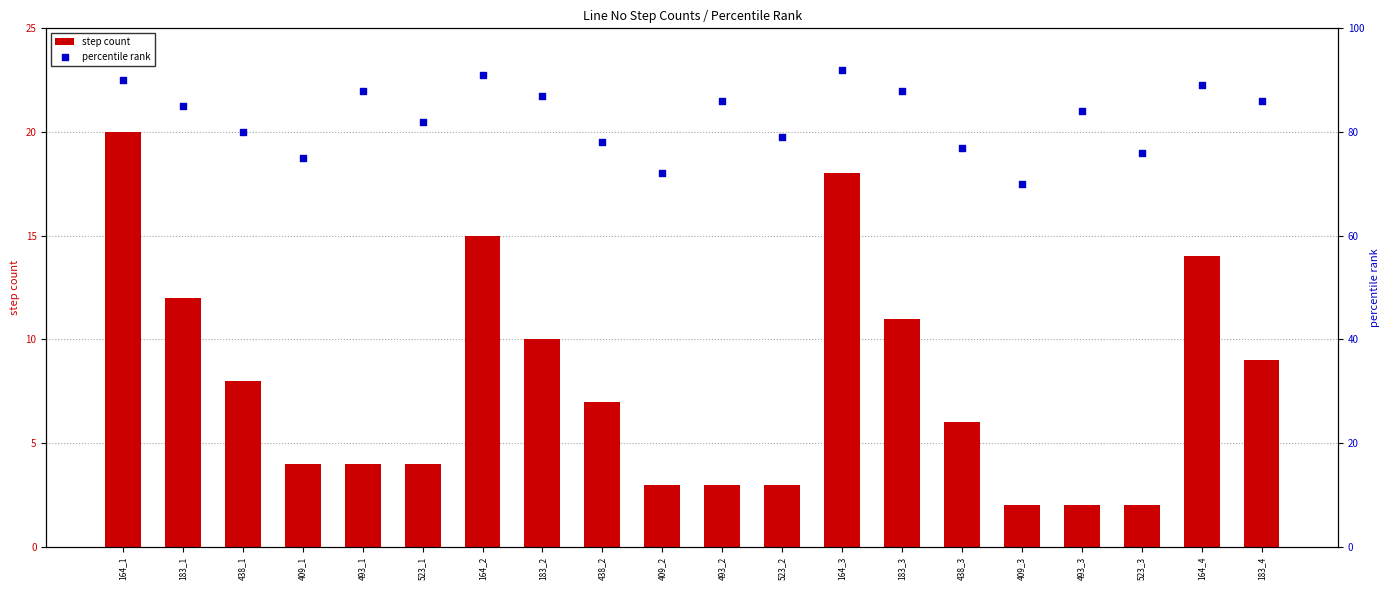

What is the total value across all series at 493_2?

89